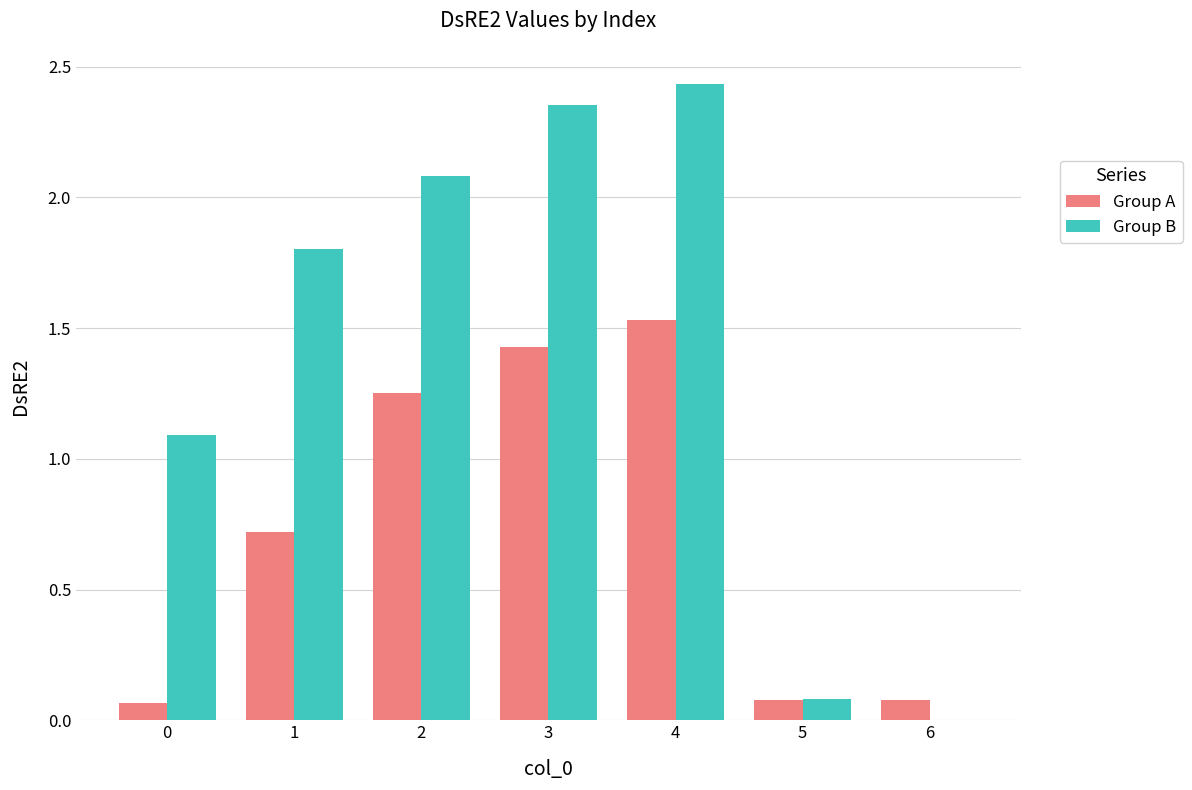

What is the sum of all Group A values?

5.2